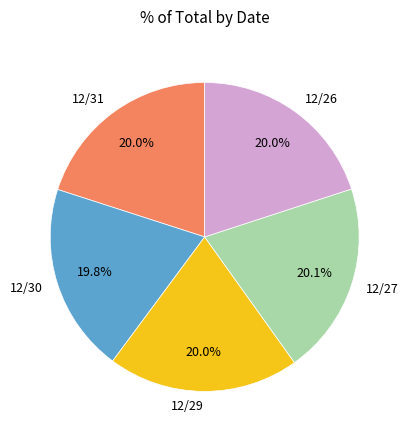

To the nearest percent, what is the average slice percentage?

20%